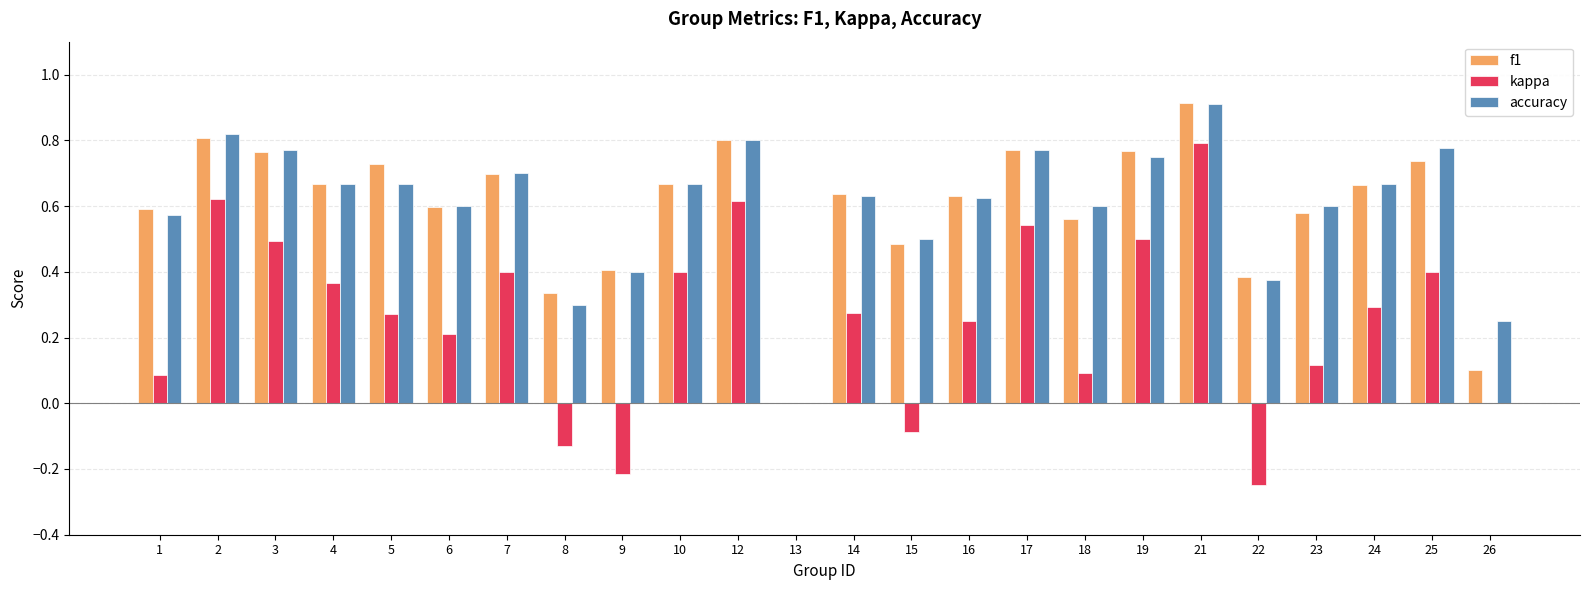

What is the highest value of the accuracy series?

0.9